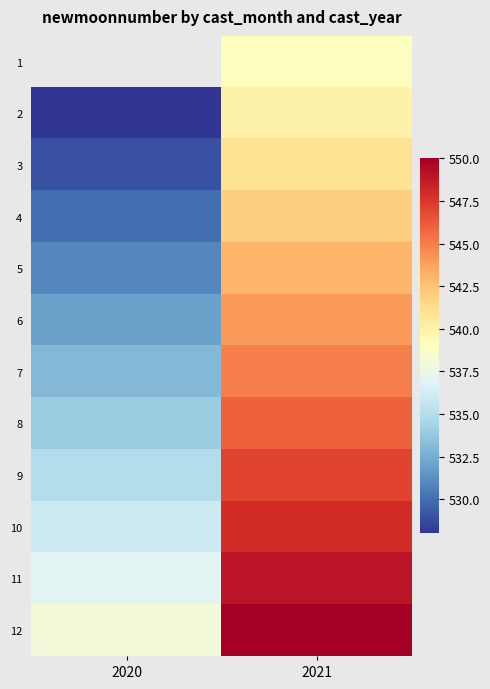

The 12 series shows 207.6 at 2021. True or false?

False